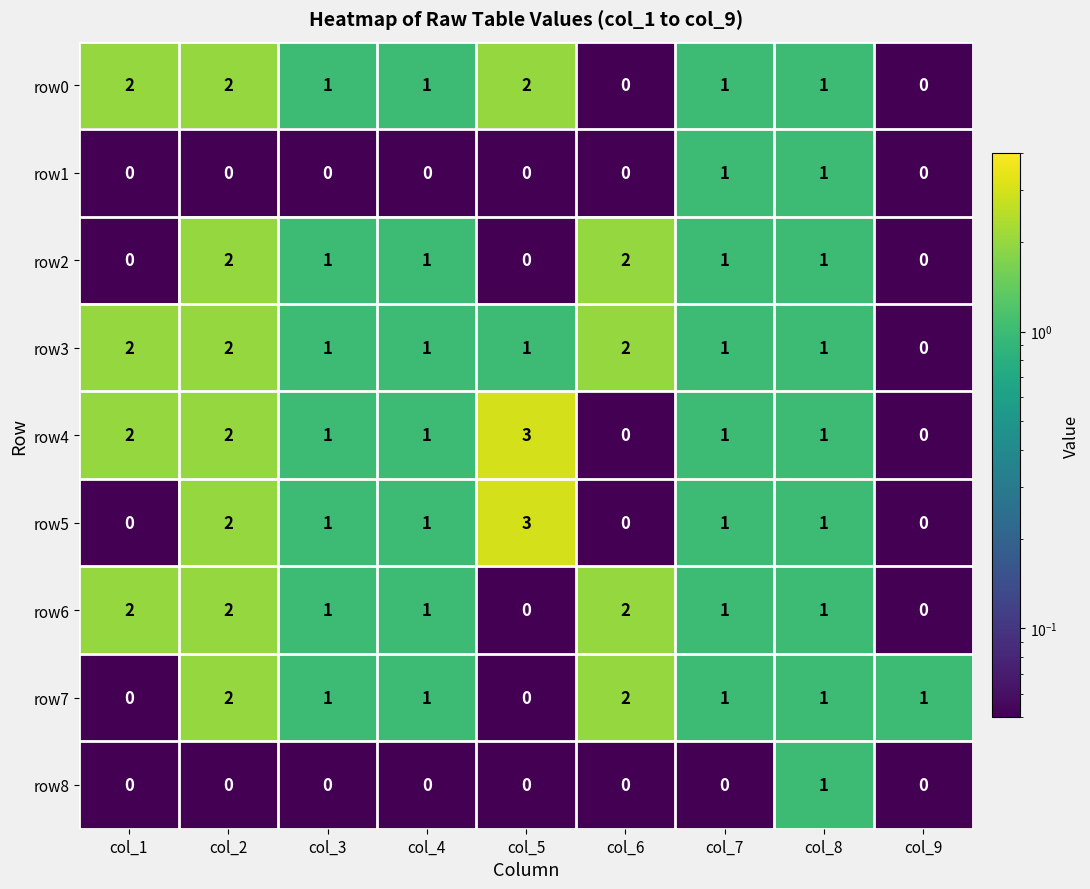

Is it true that row7 equals 2 at col_2?

True